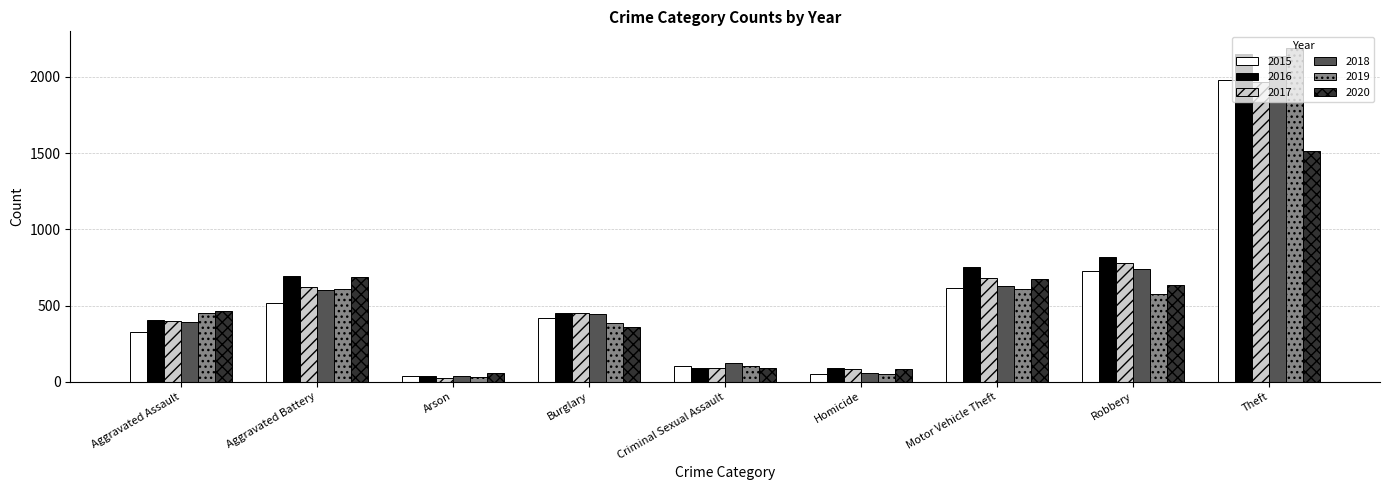

How many groups of bars are there?

9